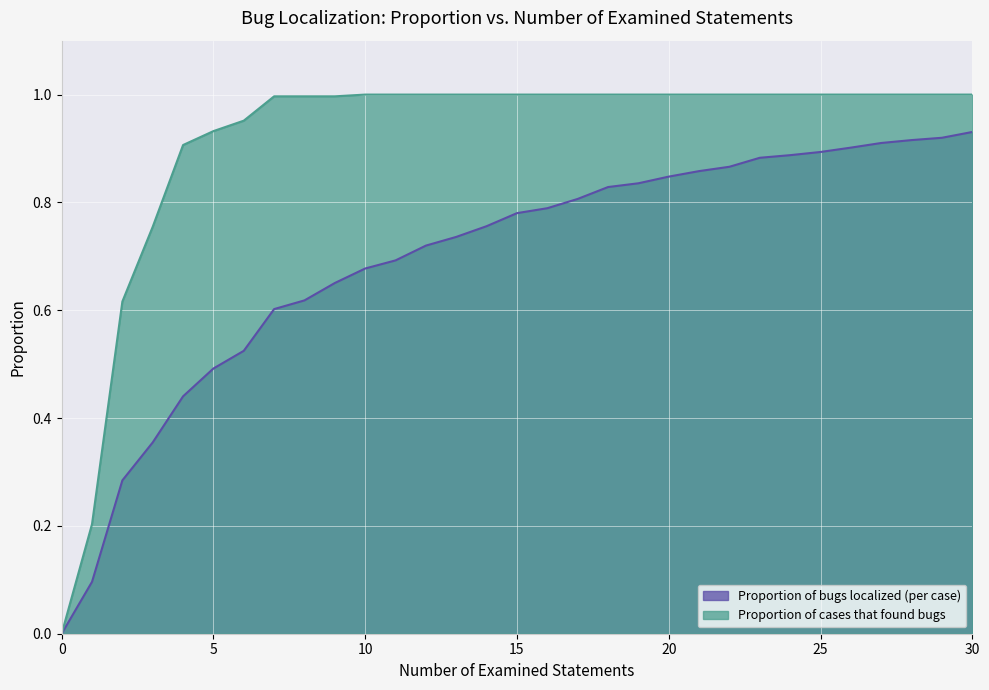

Which series has the largest total across all categories?

Proportion of cases that found bugs